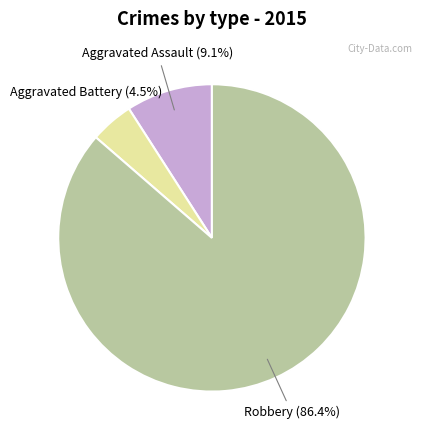

Is there a majority slice in this chart?

Yes